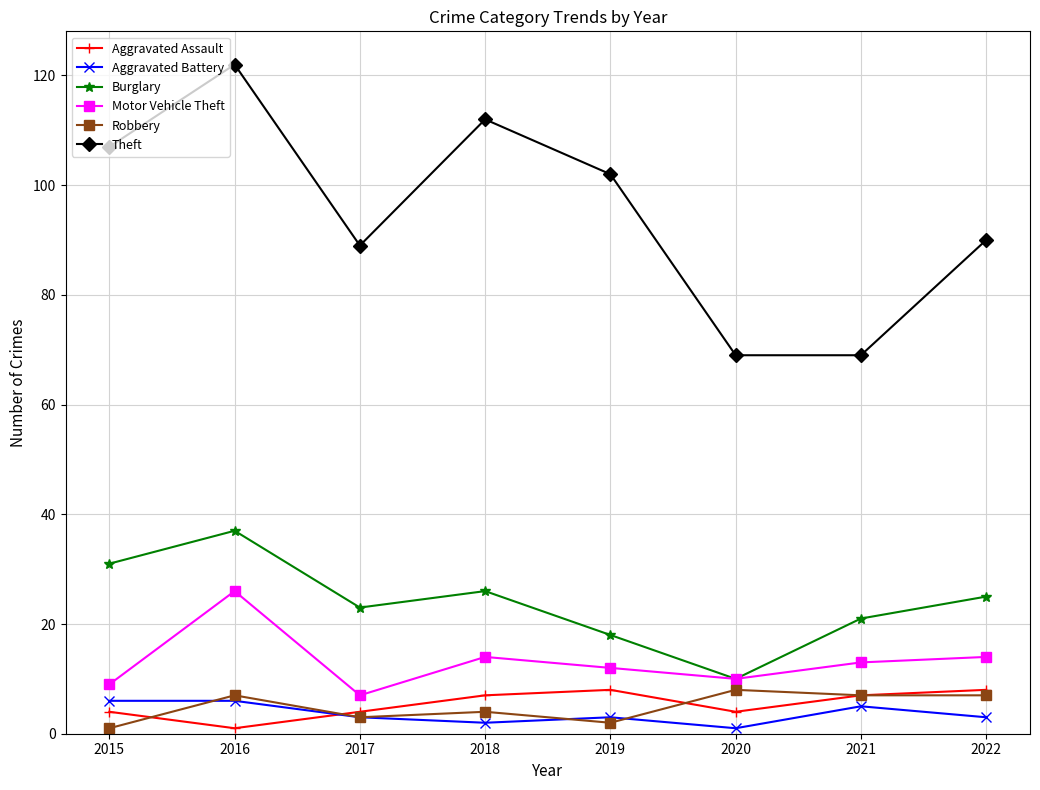

Which series has the largest total across all categories?

Theft